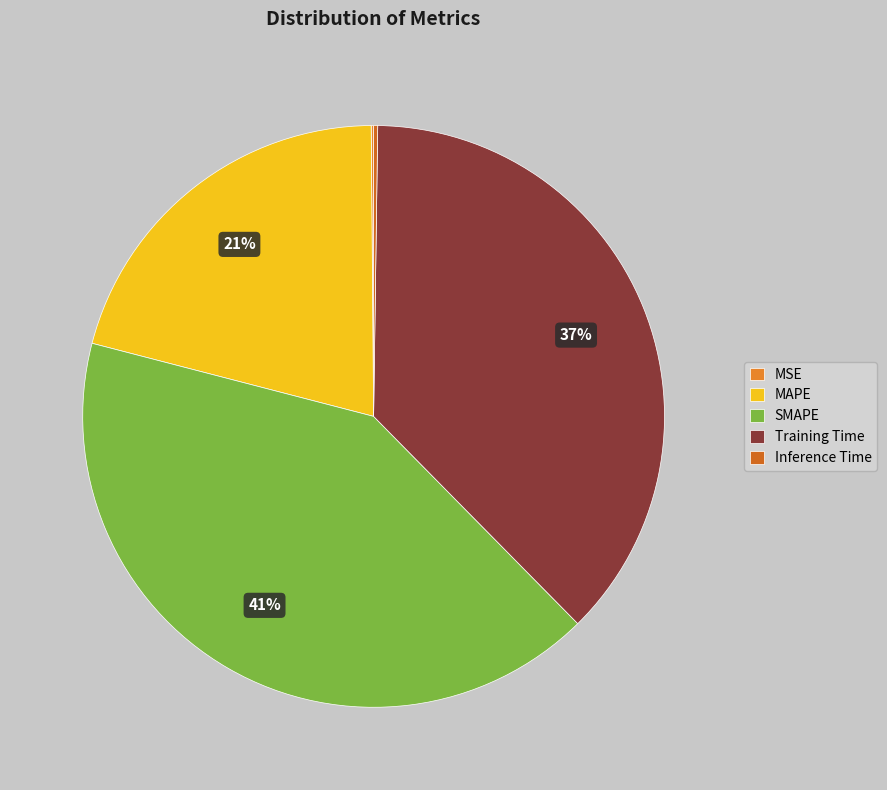

What is the total percentage of MAPE and SMAPE?

62.2%